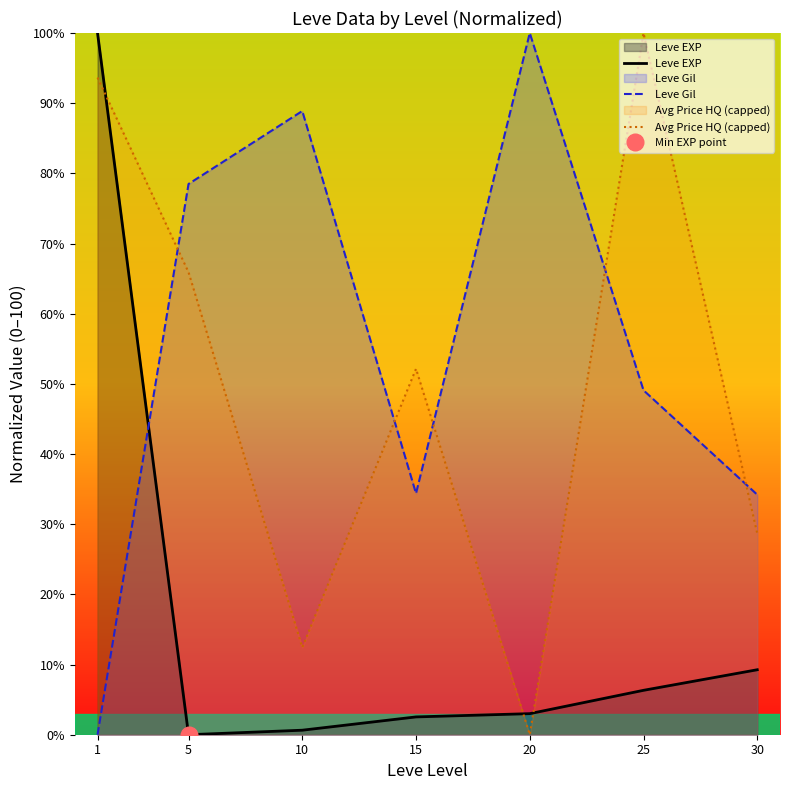

How many data points in Avg Price HQ (capped) are above 52?

4